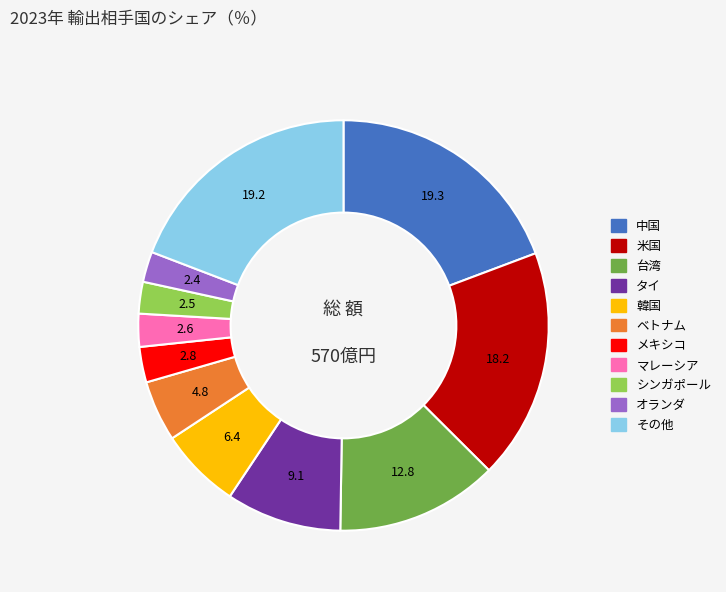

Combined, do シンガポール and 米国 account for over 50%?

No